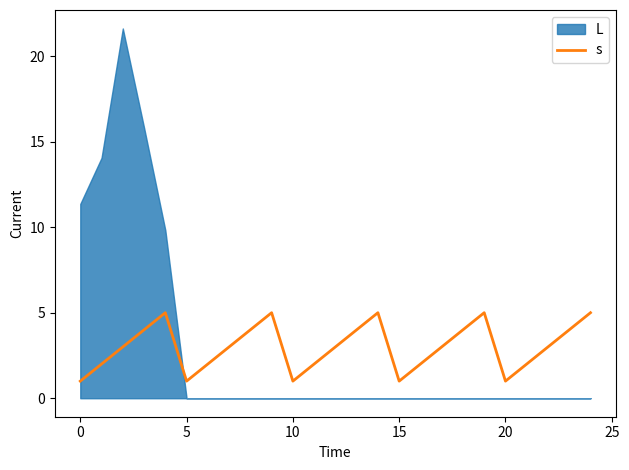

The chart shows a value of 2 at 10. True or false?

False